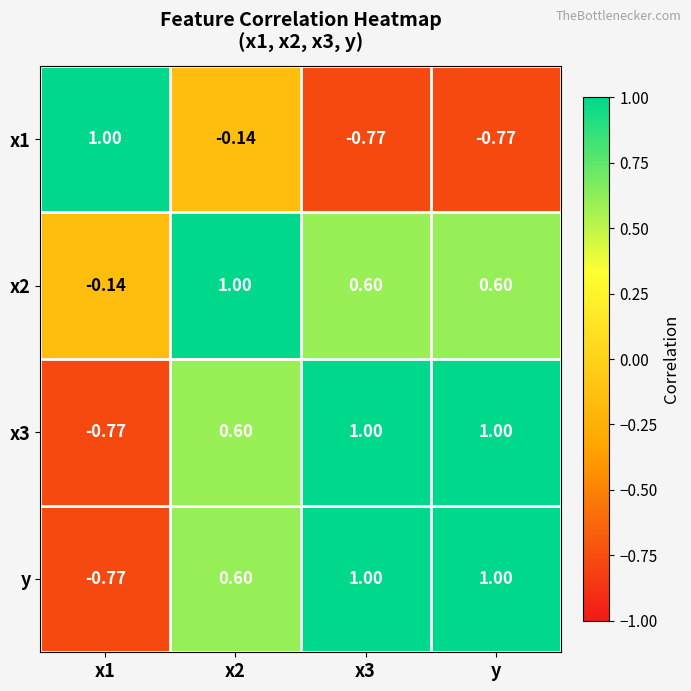

What is the total value across all series at y?

1.8